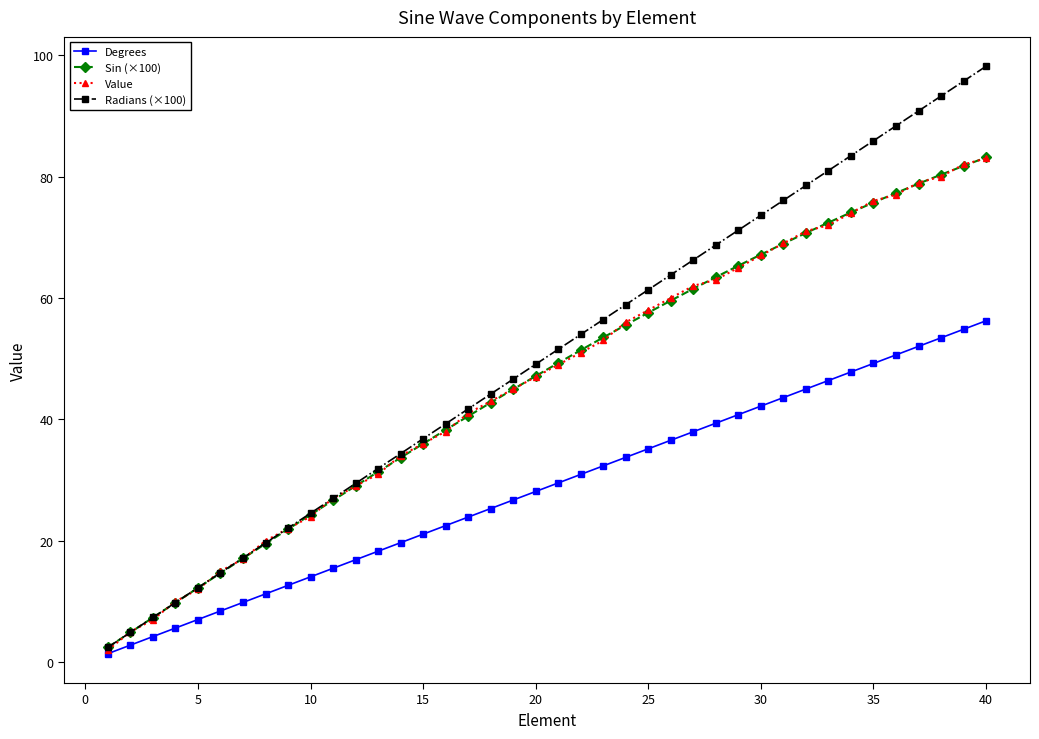

What is the value of the Value point at the 17th from the left?

41.0